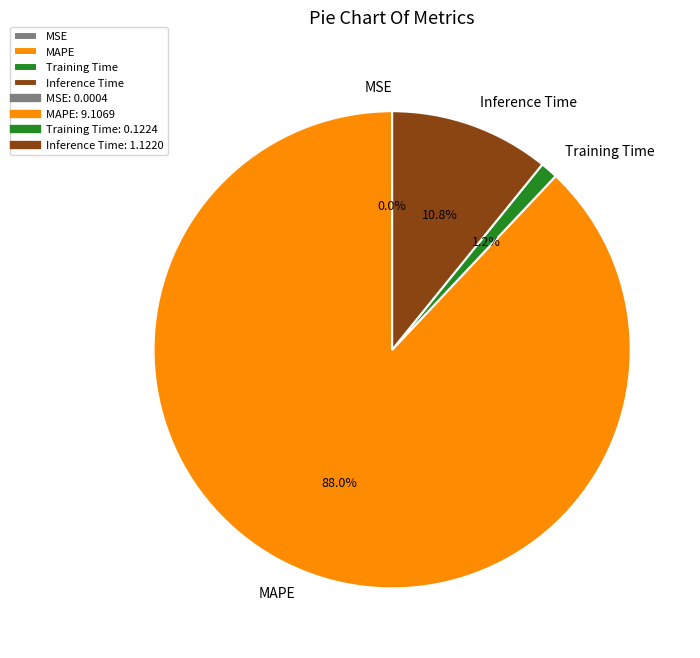

How much of the chart is everything except Inference Time?

89.2%